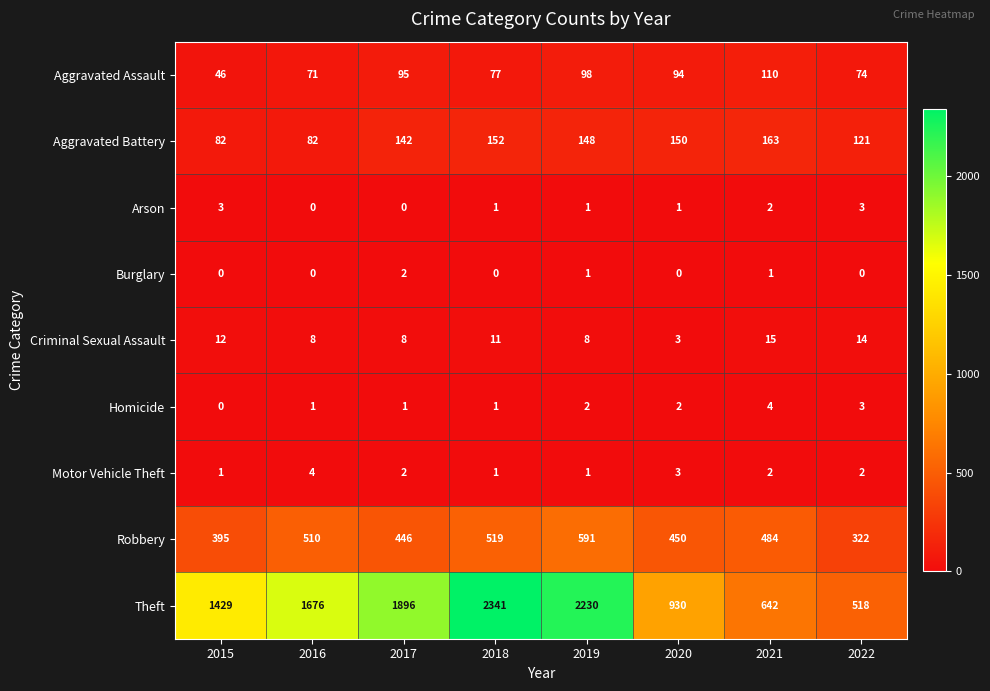

List the labels in order of Theft value, largest first.

2018, 2019, 2017, 2016, 2015, 2020, 2021, 2022